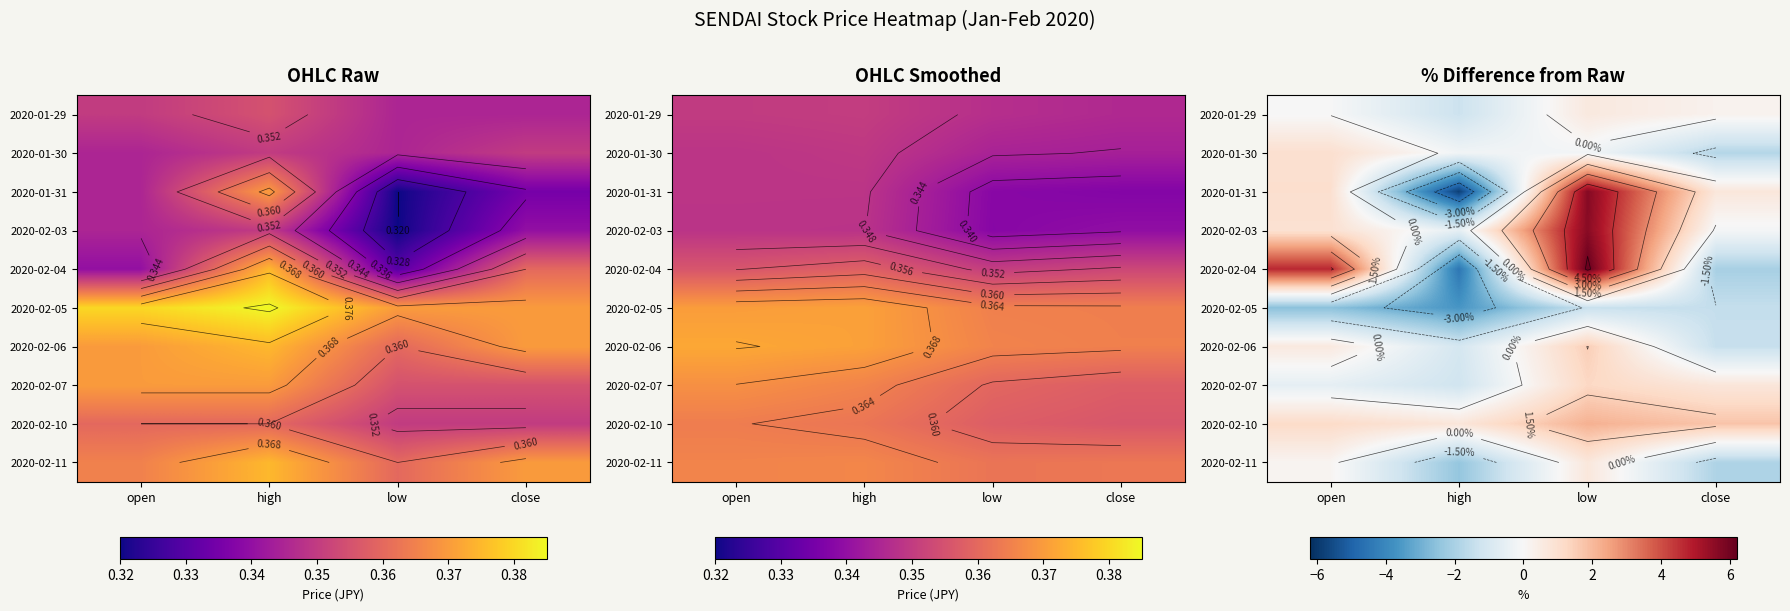

How many categories are shown in the chart?

4